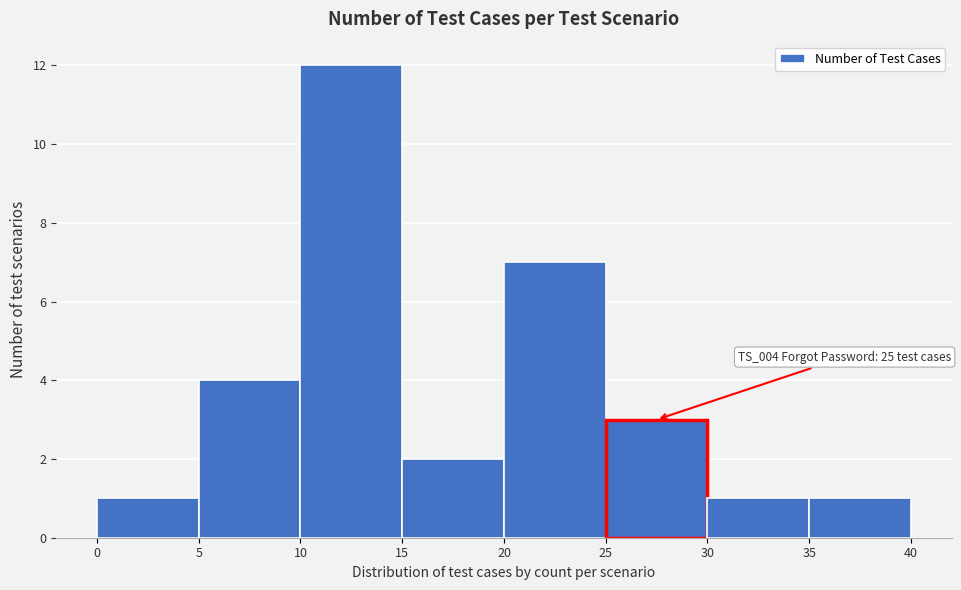

Which range on the x-axis has the tallest bar?

10 to 15